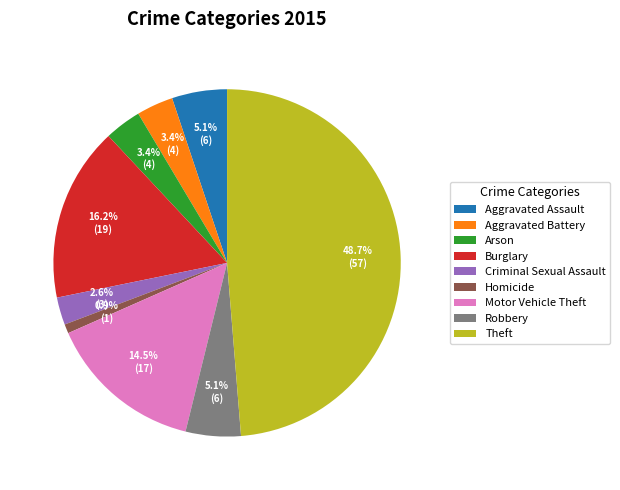

Which slice is the smallest?

Homicide